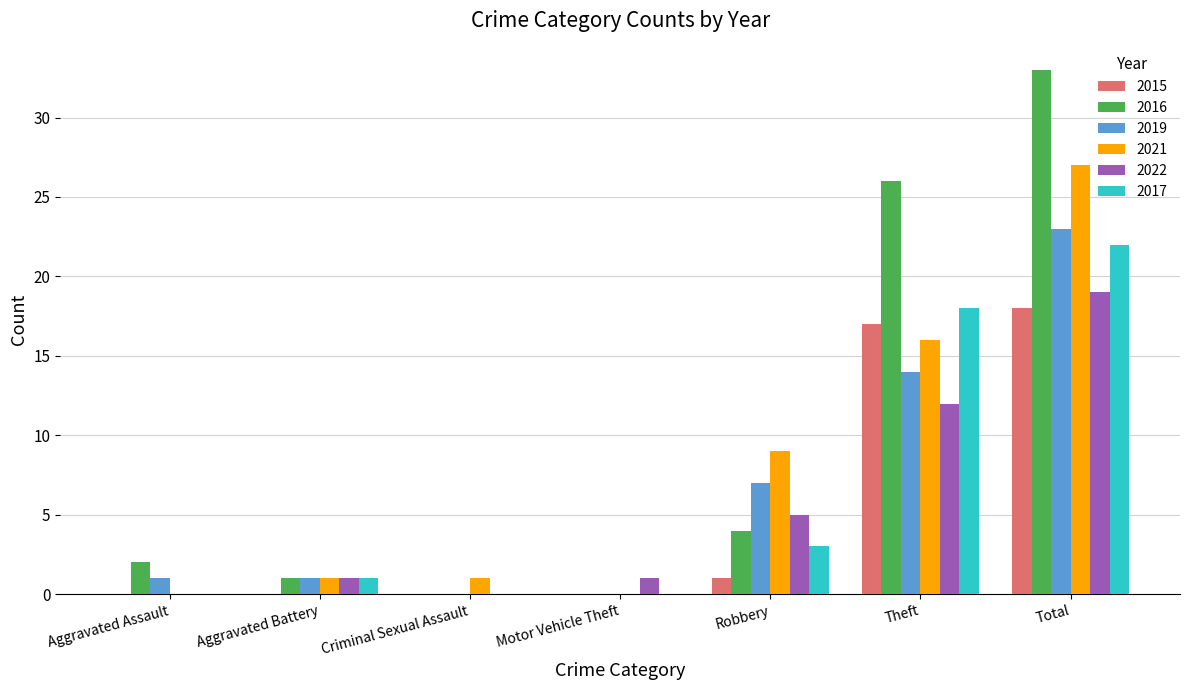

What is the sum of the 2021 values at Robbery and Criminal Sexual Assault?

10